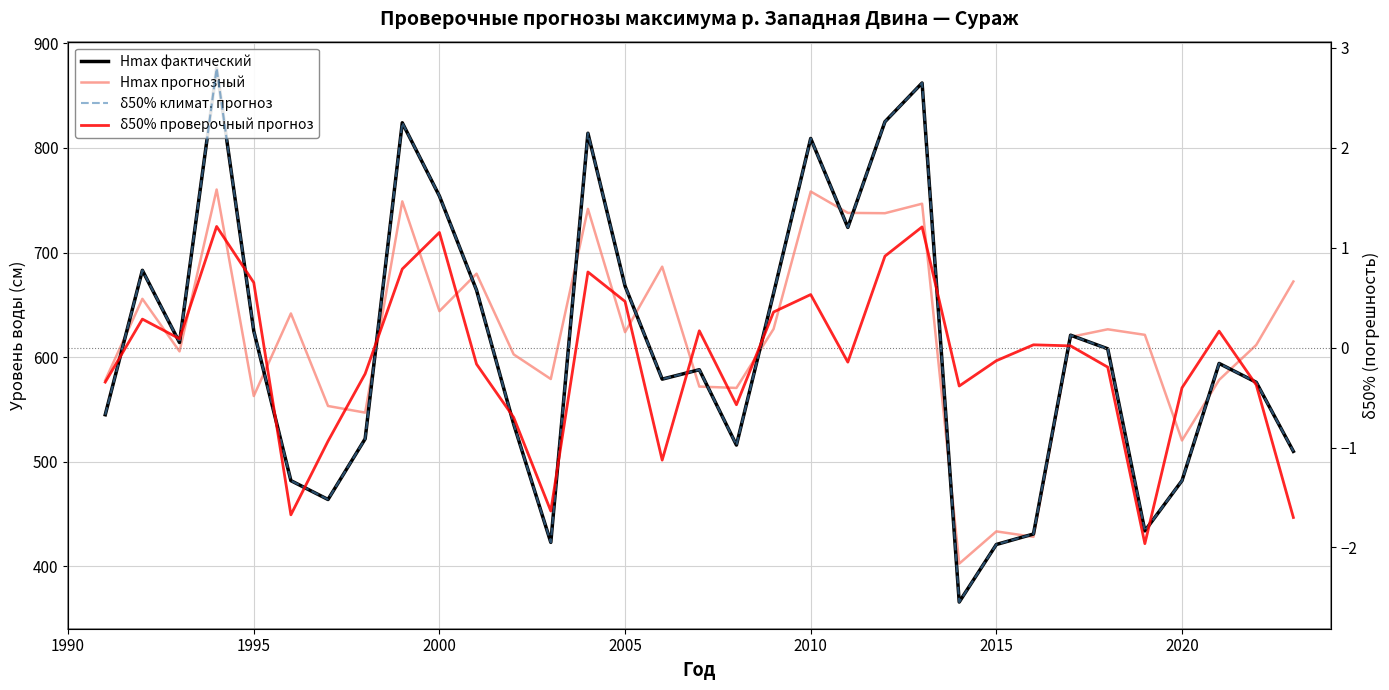

What is the difference between the maximum and minimum values in the δ50% проверочный прогноз series?

3.2